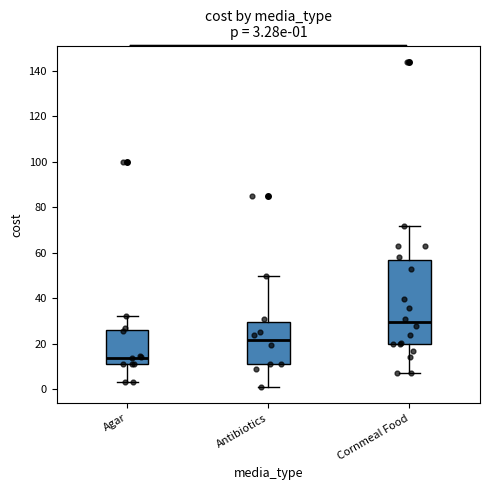

Which box is the tallest, from its lower edge to its upper edge?

Cornmeal Food